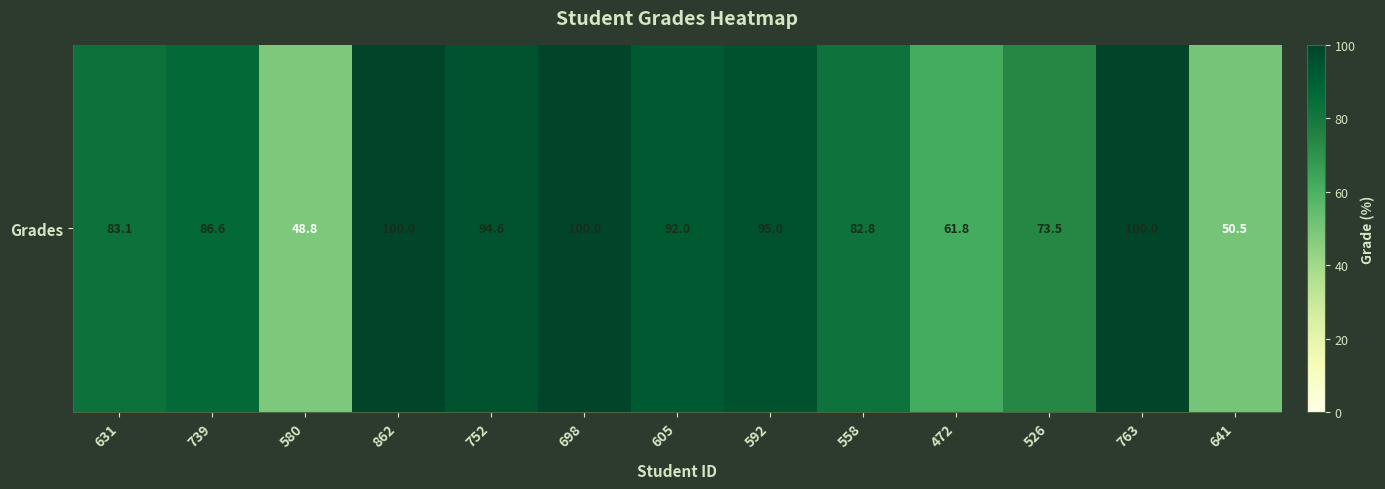

The chart shows a value of 22.9 at 862. True or false?

False